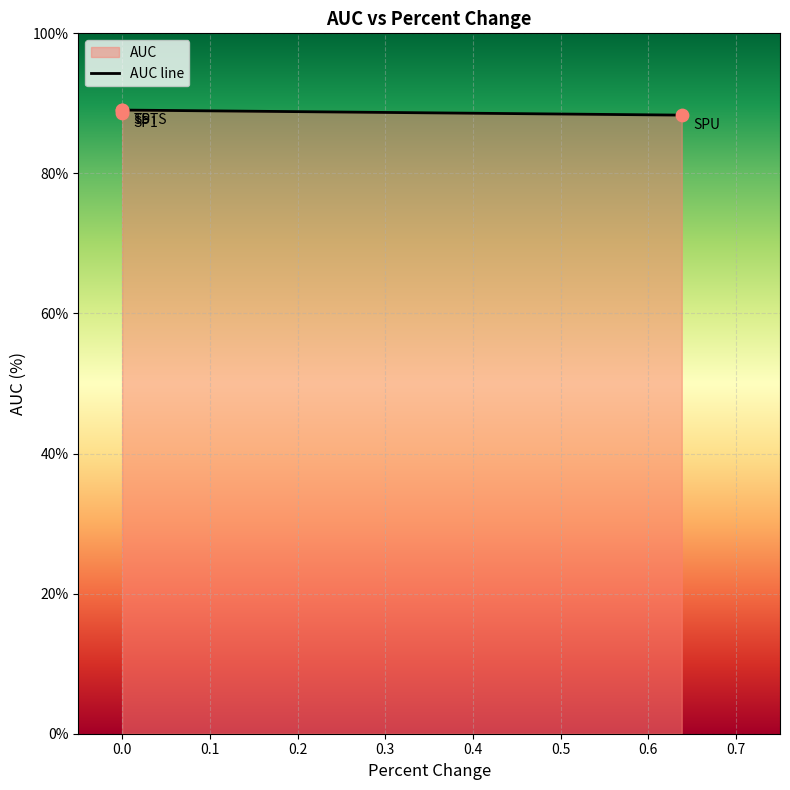

What is the ratio of the value at SPTS to the value at SP1?

1.0